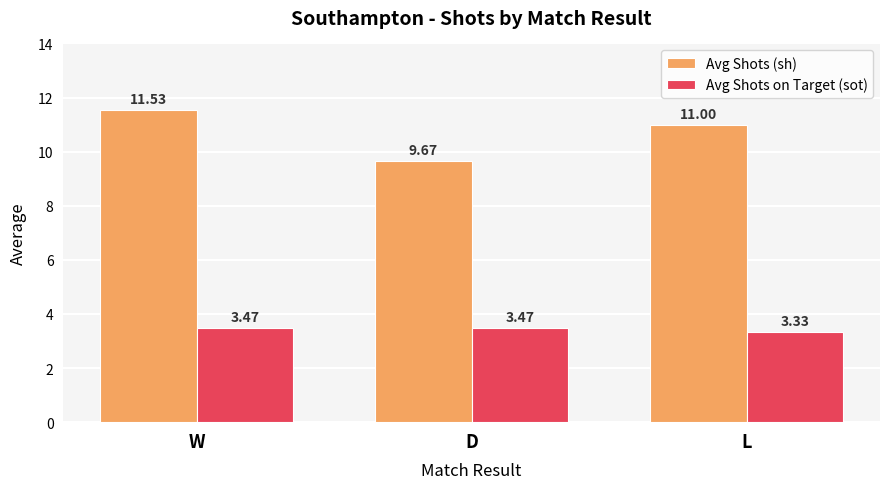

At which category does the chart reach its peak across all series?

W